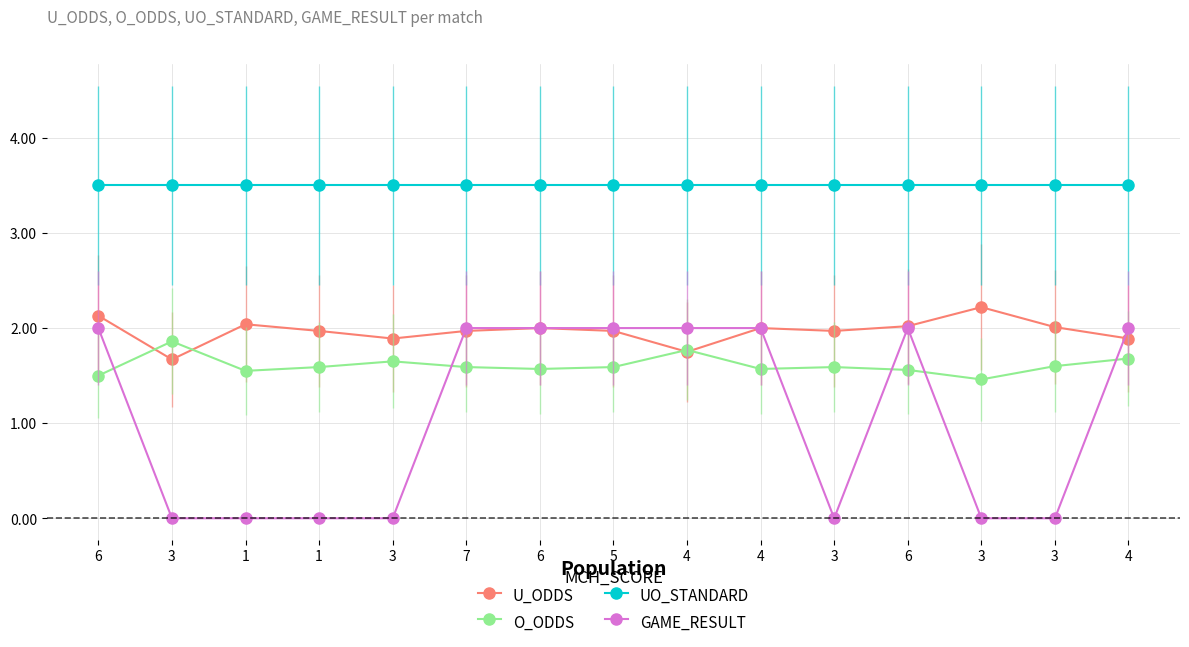

Where is O_ODDS nearest to the value 1?

3